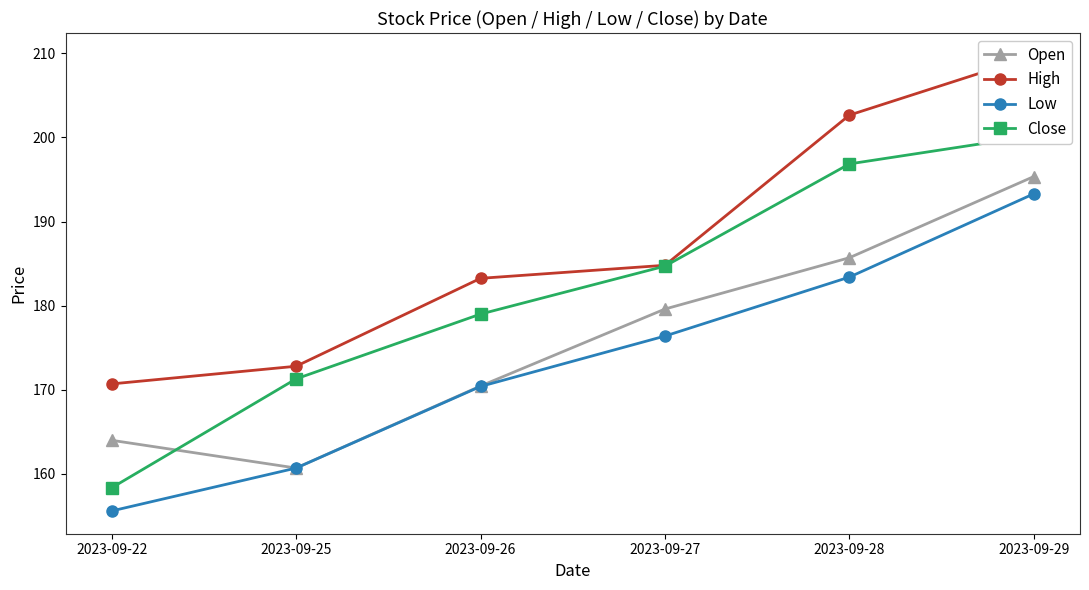

What is the sum of the Low values at 2023-09-22 and 2023-09-25?

316.3